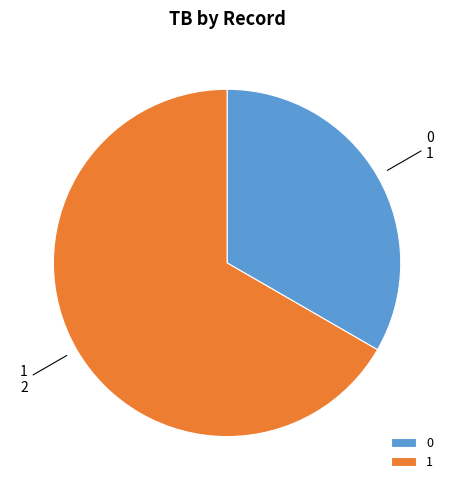

Approximately how many times larger is the value at 0 compared to 1?

0.5